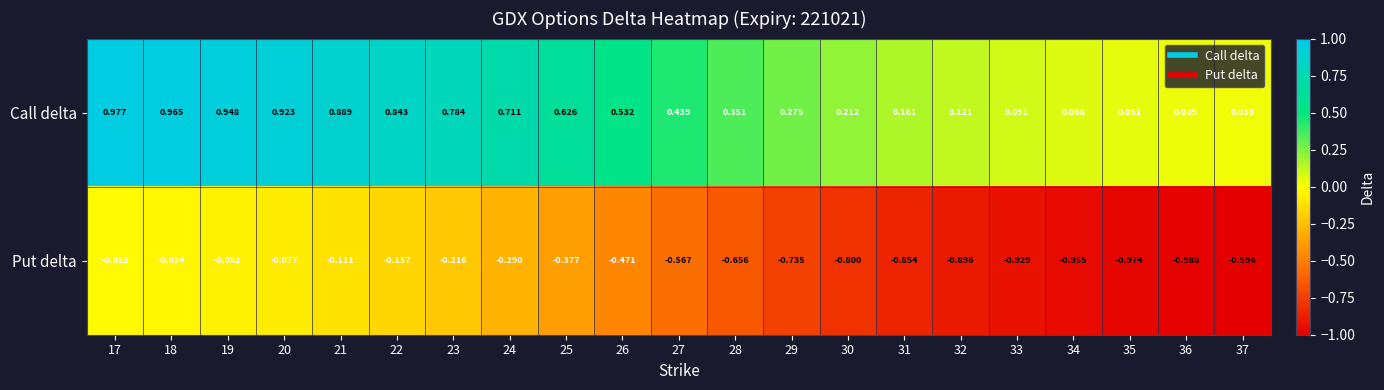

List the series in order of their peak value, highest first.

Call delta, Put delta